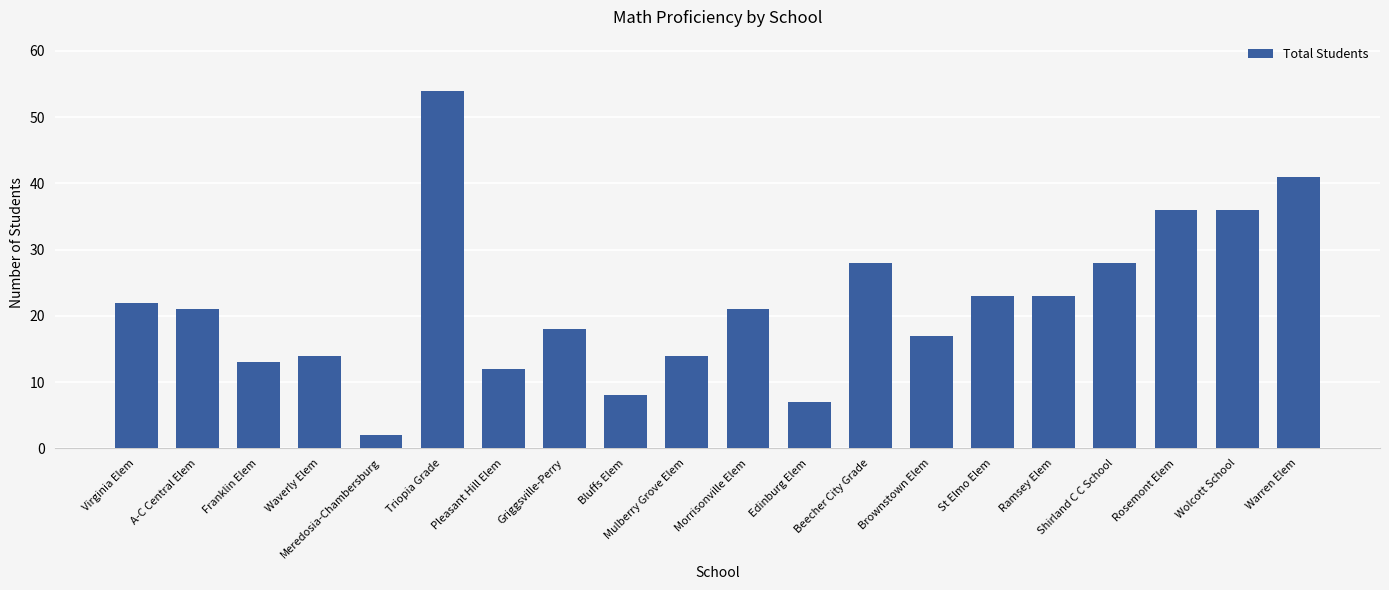

What is the ratio of the value at Shirland C C School to the value at Pleasant Hill Elem?

2.3